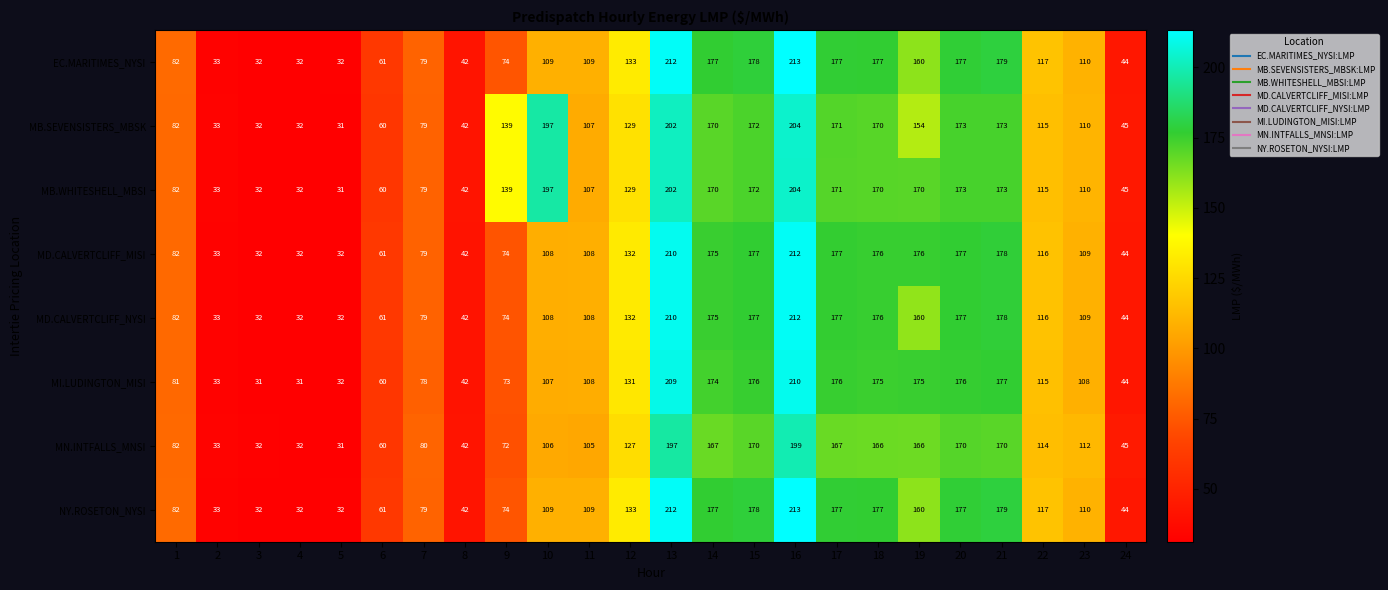

What is the spread (max minus min) of values at 20?

7